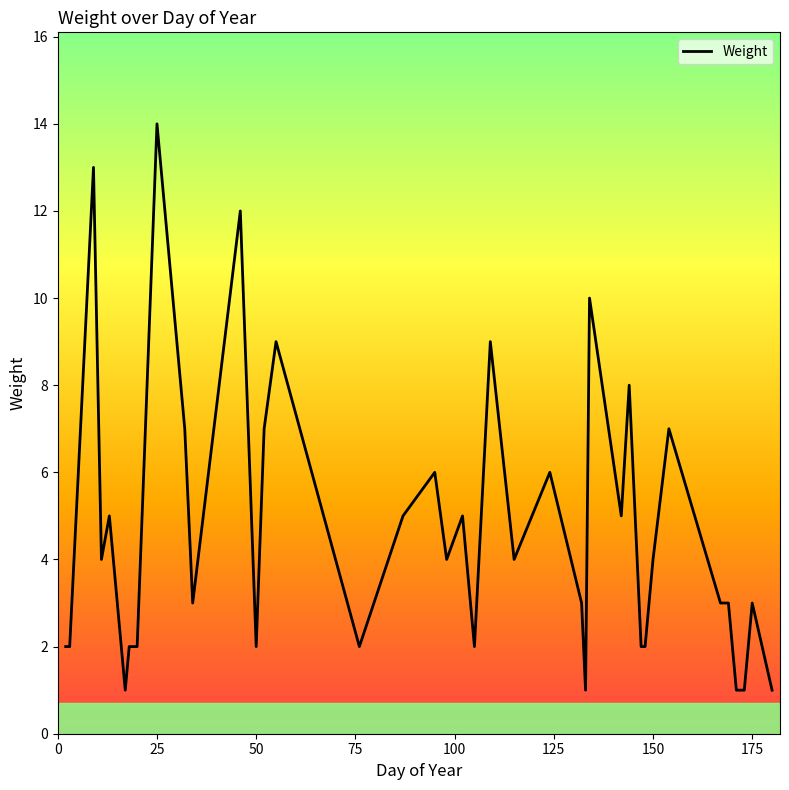

What is the difference between the maximum and minimum values?

13